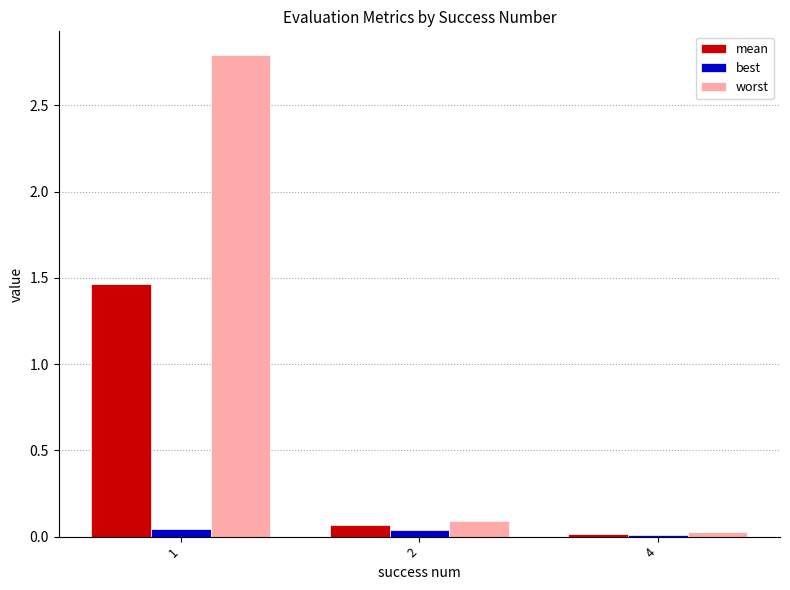

The value of mean at 2 is 0.1. True or false?

True